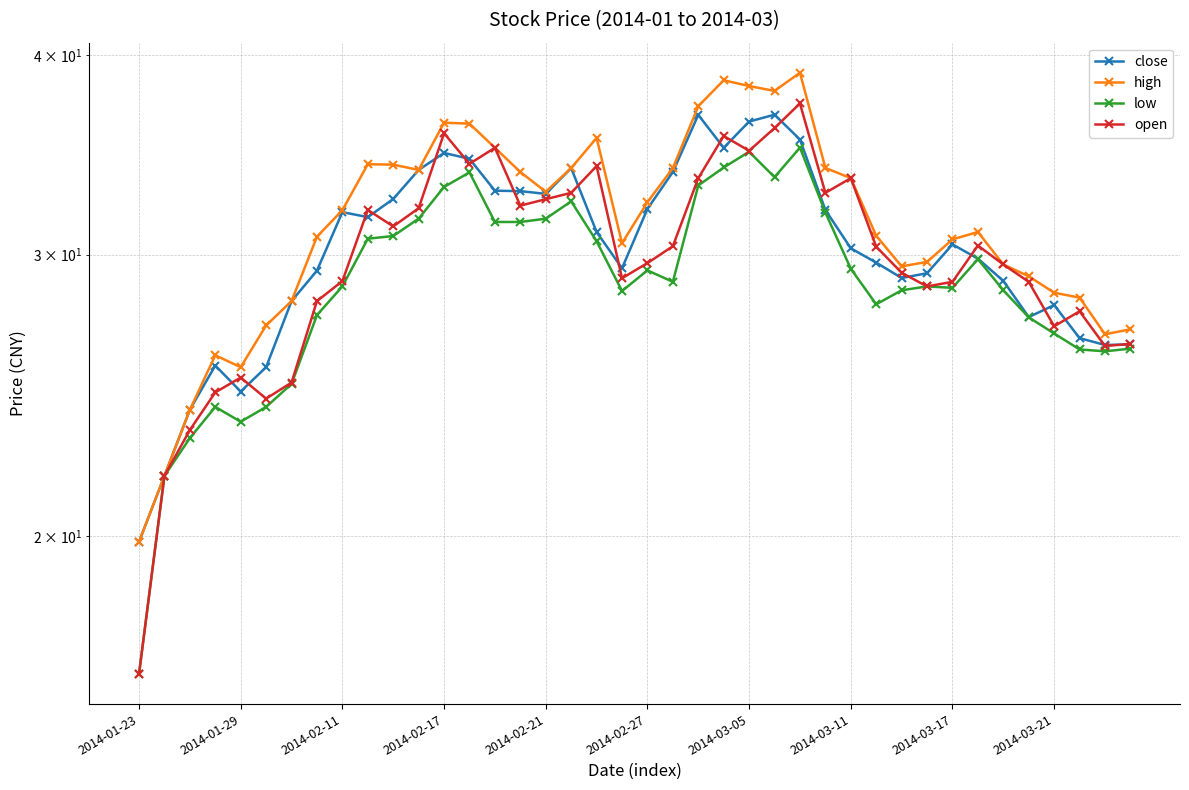

How many lines are shown in the chart?

4